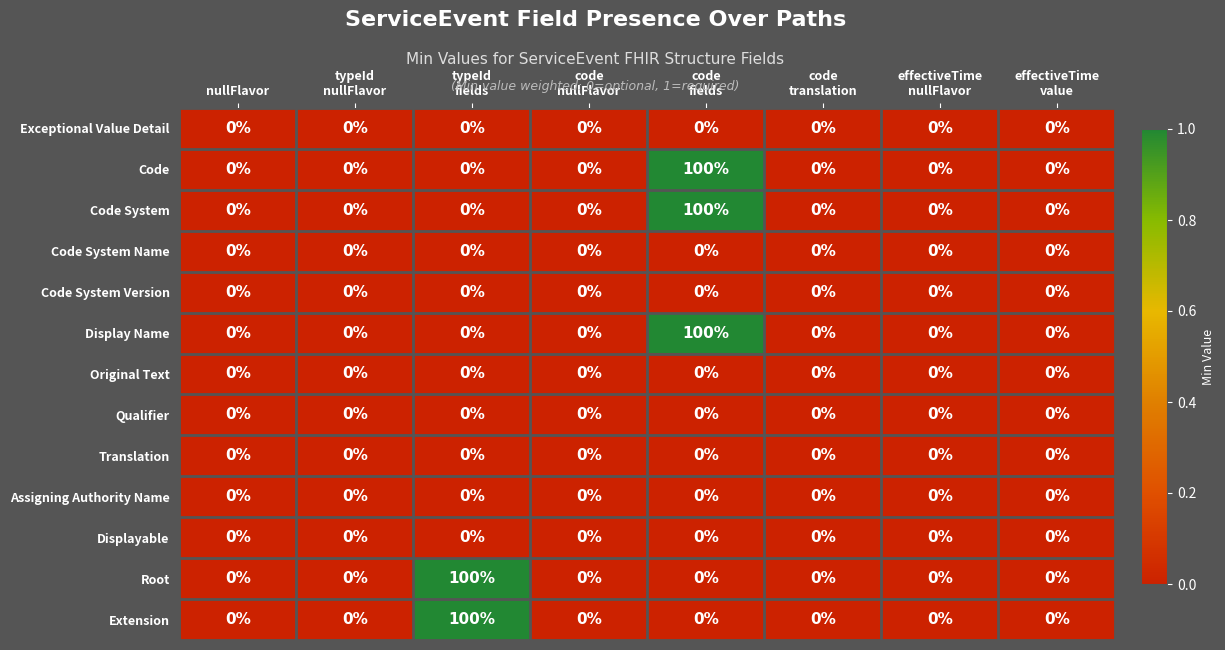

True or false: Root has a value of 0 at nullFlavor.

True